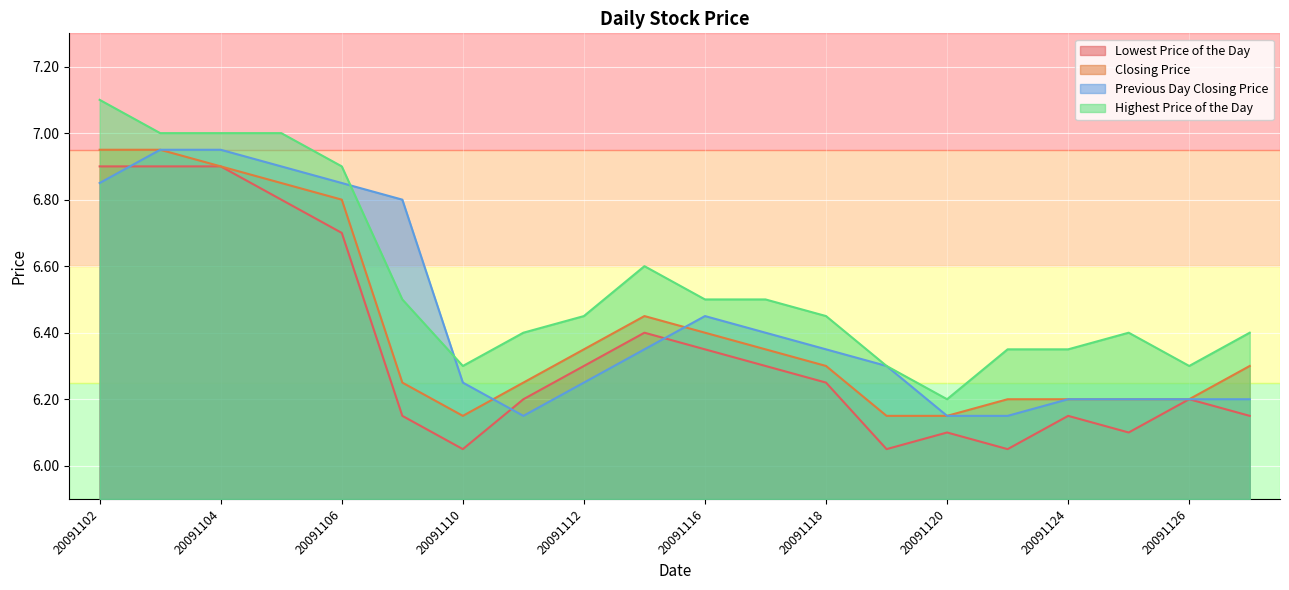

Reading left to right, what are all the values shown in this chart?

Lowest Price of the Day: 6.9	6.9	6.9	6.8	6.7	6.2	6.0	6.2	6.3	6.4	6.3	6.3	6.2	6.0	6.1	6.0	6.2	6.1	6.2	6.2
Closing Price: 7.0	7.0	6.9	6.8	6.8	6.2	6.2	6.2	6.3	6.5	6.4	6.3	6.3	6.2	6.2	6.2	6.2	6.2	6.2	6.3
Previous Day Closing Price: 6.8	7.0	7.0	6.9	6.8	6.8	6.2	6.2	6.2	6.3	6.5	6.4	6.3	6.3	6.2	6.2	6.2	6.2	6.2	6.2
Highest Price of the Day: 7.1	7.0	7.0	7.0	6.9	6.5	6.3	6.4	6.5	6.6	6.5	6.5	6.5	6.3	6.2	6.3	6.3	6.4	6.3	6.4